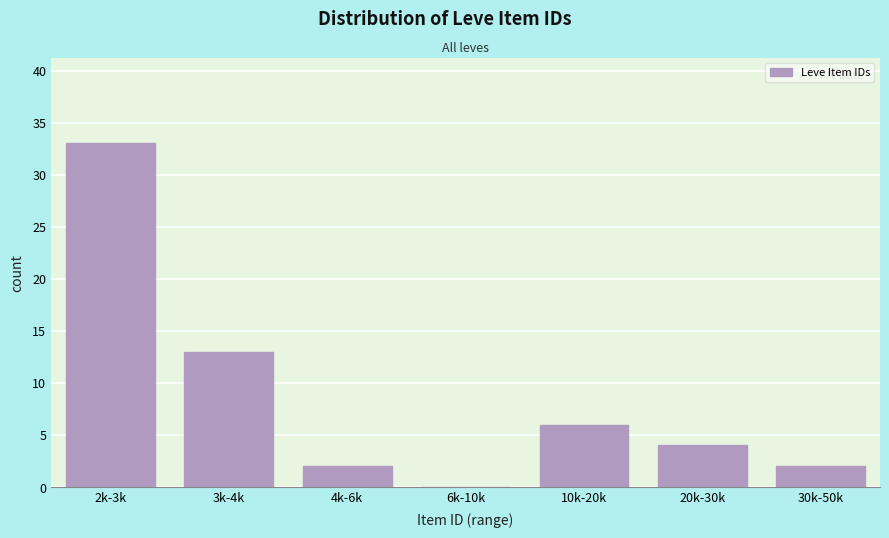

Reading left to right, transcribe all the data shown in this chart.

2k-3k=33	3k-4k=13	4k-6k=2	6k-10k=0	10k-20k=6	20k-30k=4	30k-50k=2